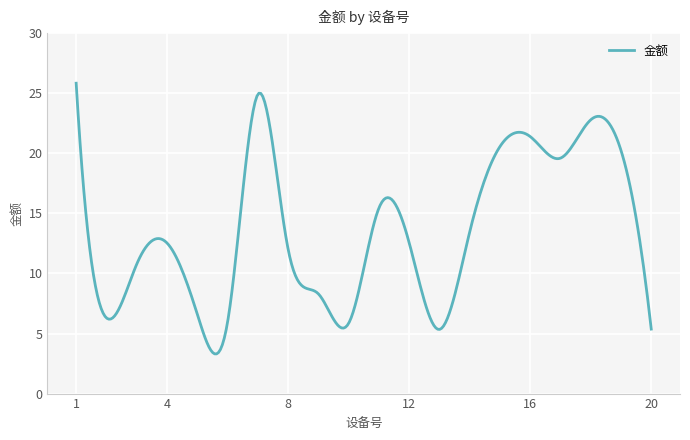

What is the smallest value displayed?

3.3